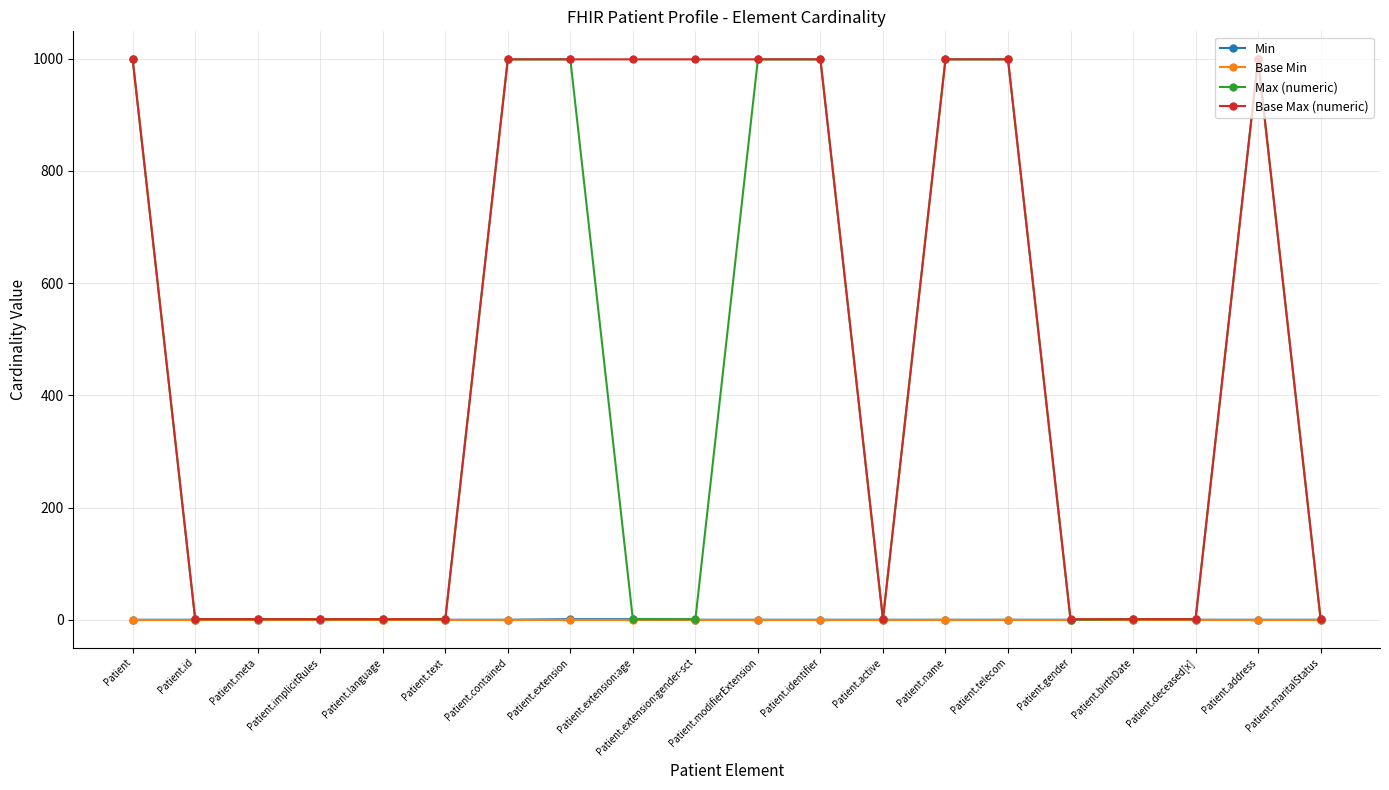

What is the label of the 18th point from the left?

Patient.deceased[x]